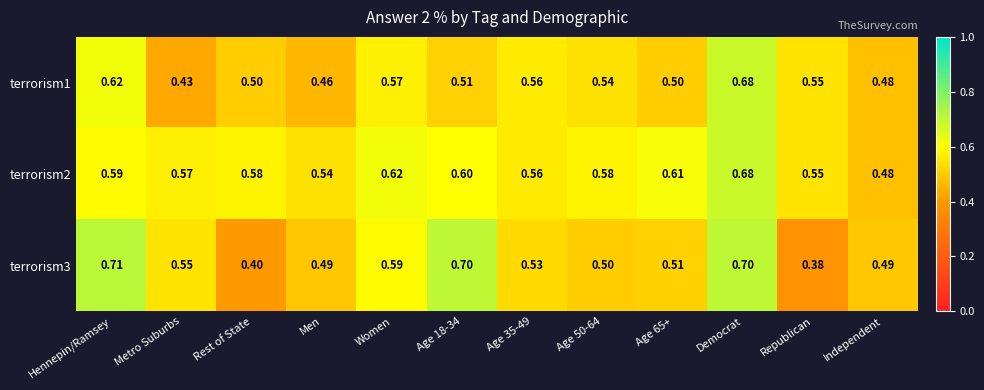

Which series has the widest spread of values?

terrorism3